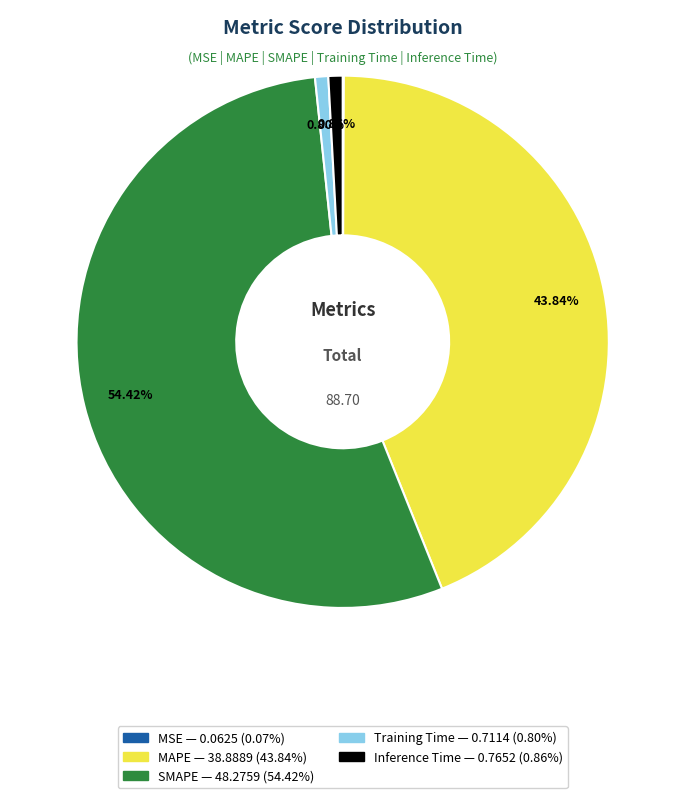

Which has a higher value, Training Time or SMAPE?

SMAPE